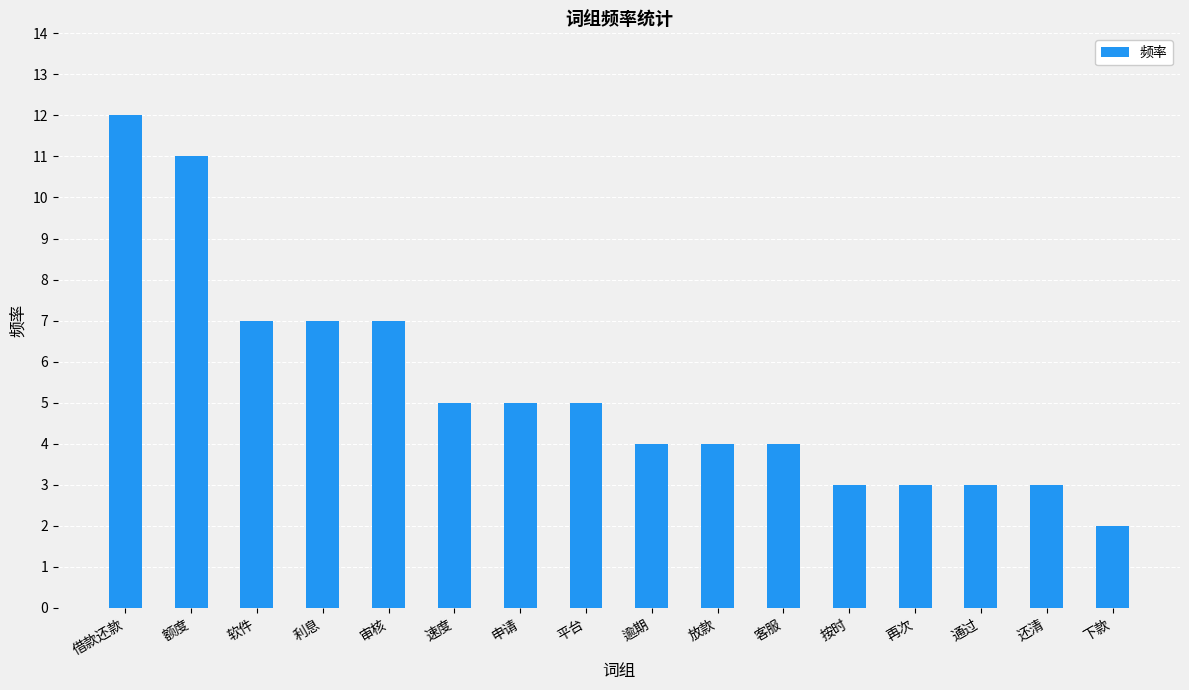

What is the ratio of the value at 按时 to the value at 平台?

0.6